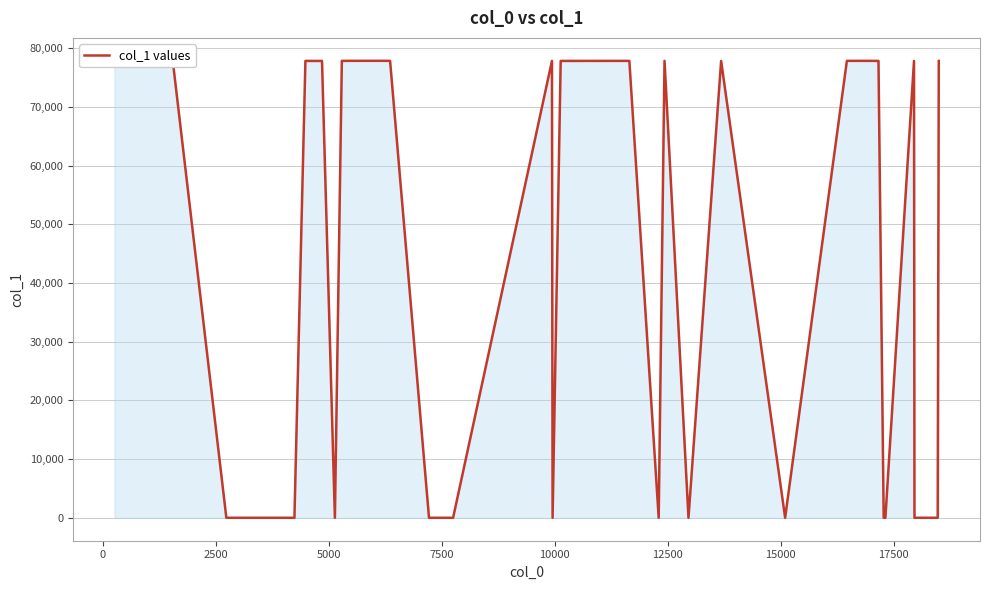

Reading right to left, extract all data points from this chart.

77808	16	16	77815	16	16	77817	77825	77822	77824	13	77812	13	77823	13	77816	77818	77819	77810	16	77821	13	16	16	16	77820	77828	77829	77826	77814	77827	13	77809	77813	16	16	16	77807	77841	77811